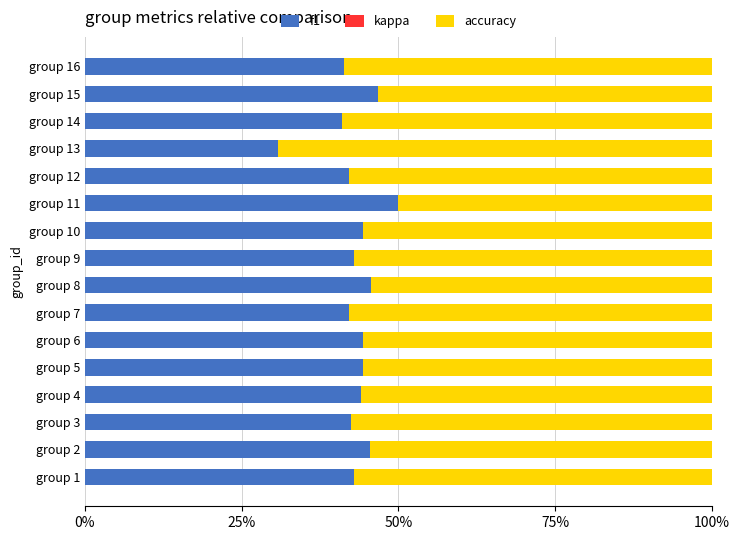

Are the bars horizontal?

Yes